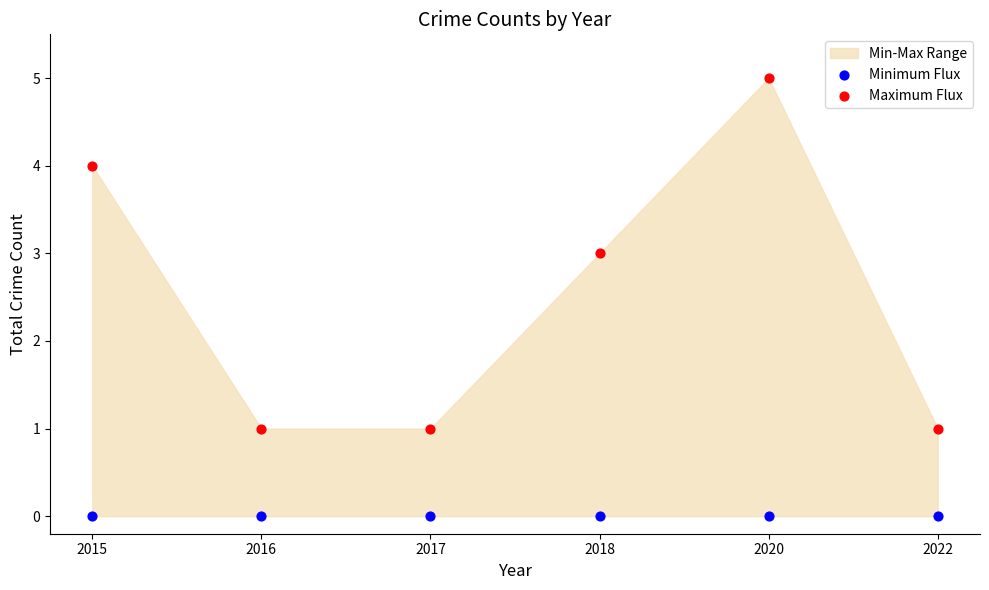

Which series contains the highest Y value?

Maximum Flux